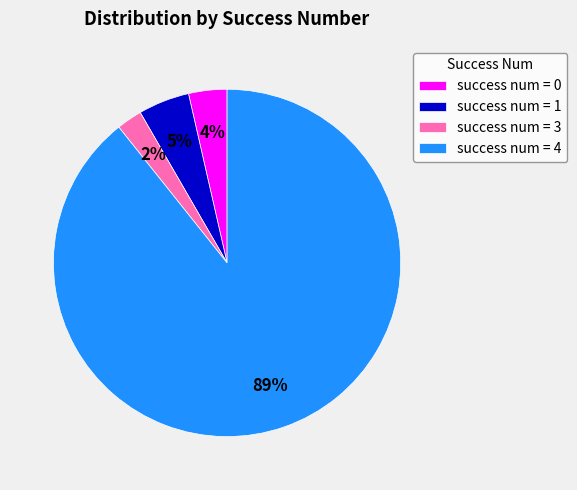

Count the number of slices in the pie.

4